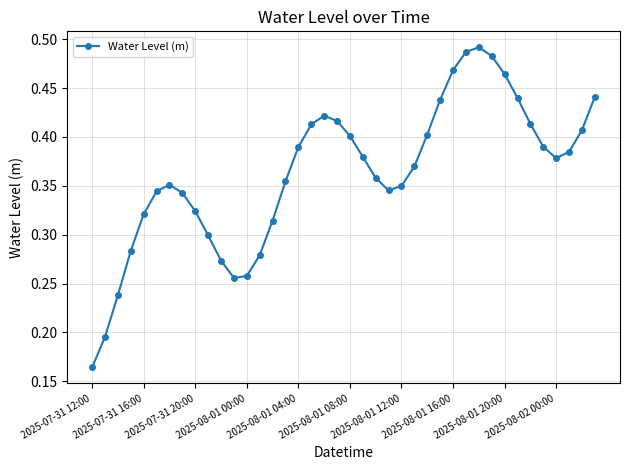

What is the sum of all values?

14.5